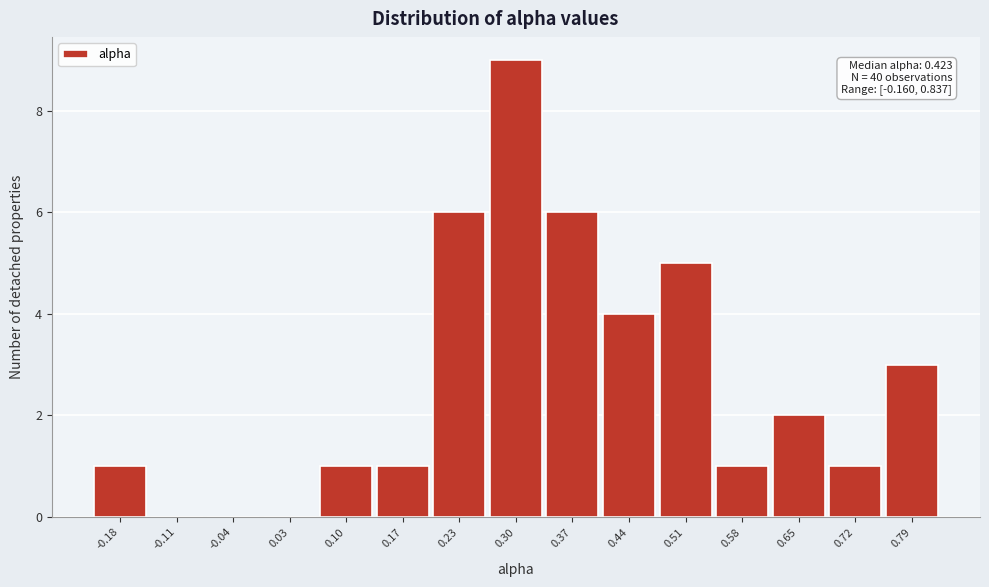

Reading left to right, what are all the values shown in this chart?

-0.18=1	-0.11=0	-0.04=0	0.03=0	0.10=1	0.17=1	0.23=6	0.30=9	0.37=6	0.44=4	0.51=5	0.58=1	0.65=2	0.72=1	0.79=3